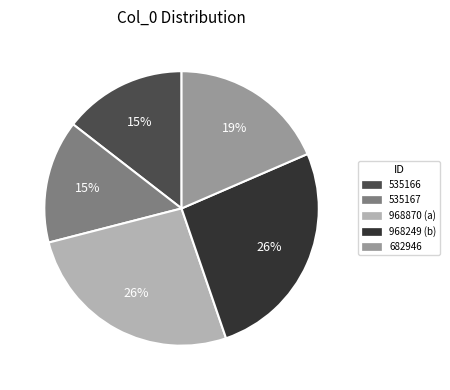

Does any single category account for the majority?

No